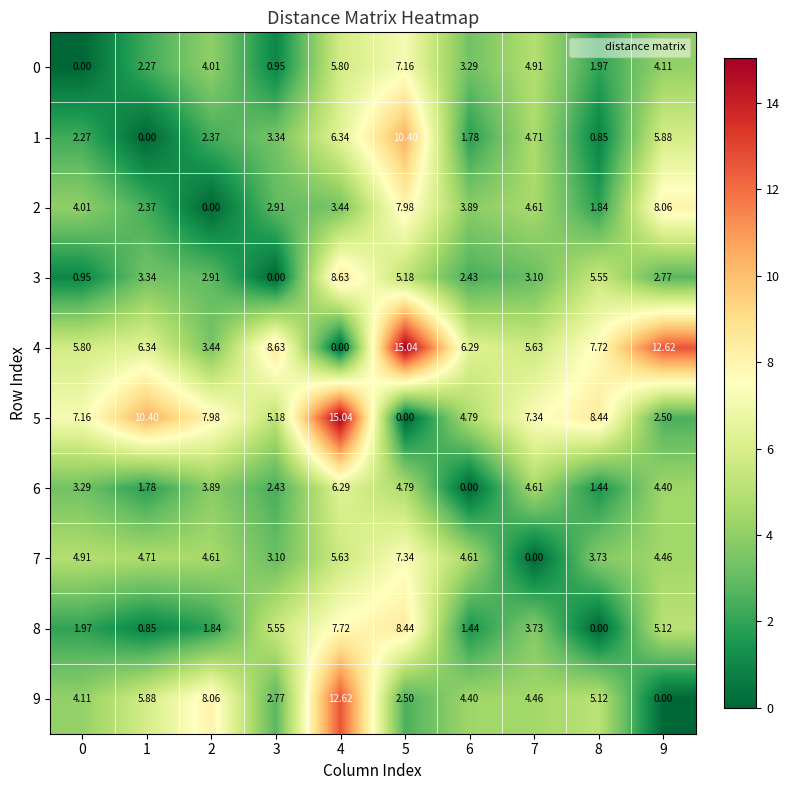

How many values in the 8 series are below 3?

5